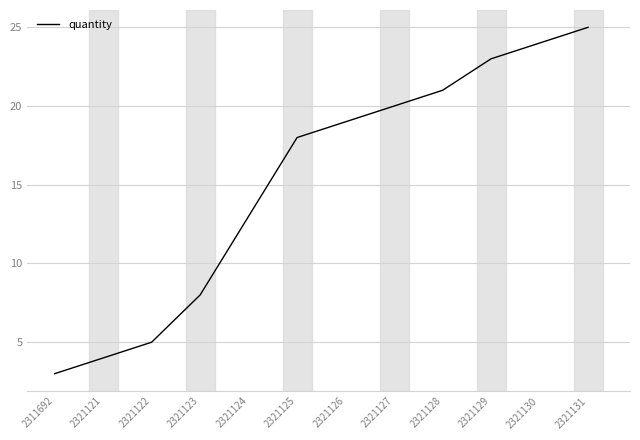

Reading left to right, extract all data points from this chart.

2311692=3	2321121=4	2321122=5	2321123=8	2321124=13	2321125=18	2321126=19	2321127=20	2321128=21	2321129=23	2321130=24	2321131=25